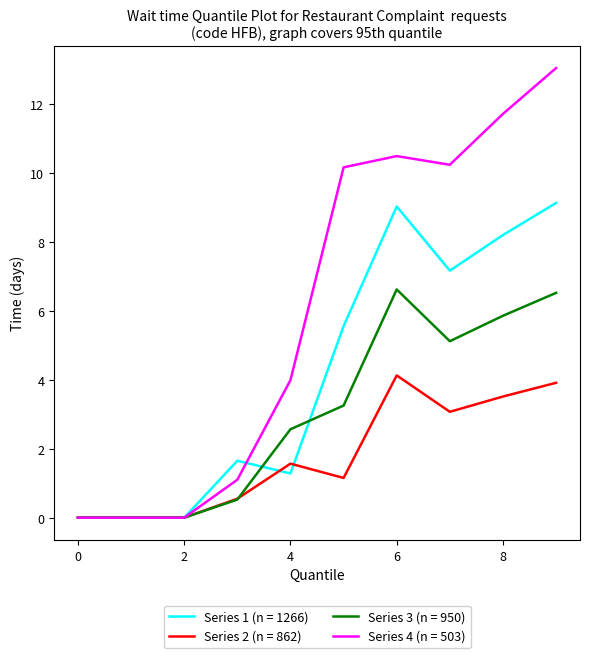

What is the highest value of the Series 2 (n = 862) series?

4.1